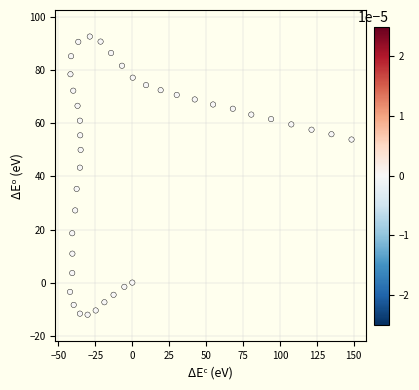

What is the range of Y values (max minus min)?

104.8